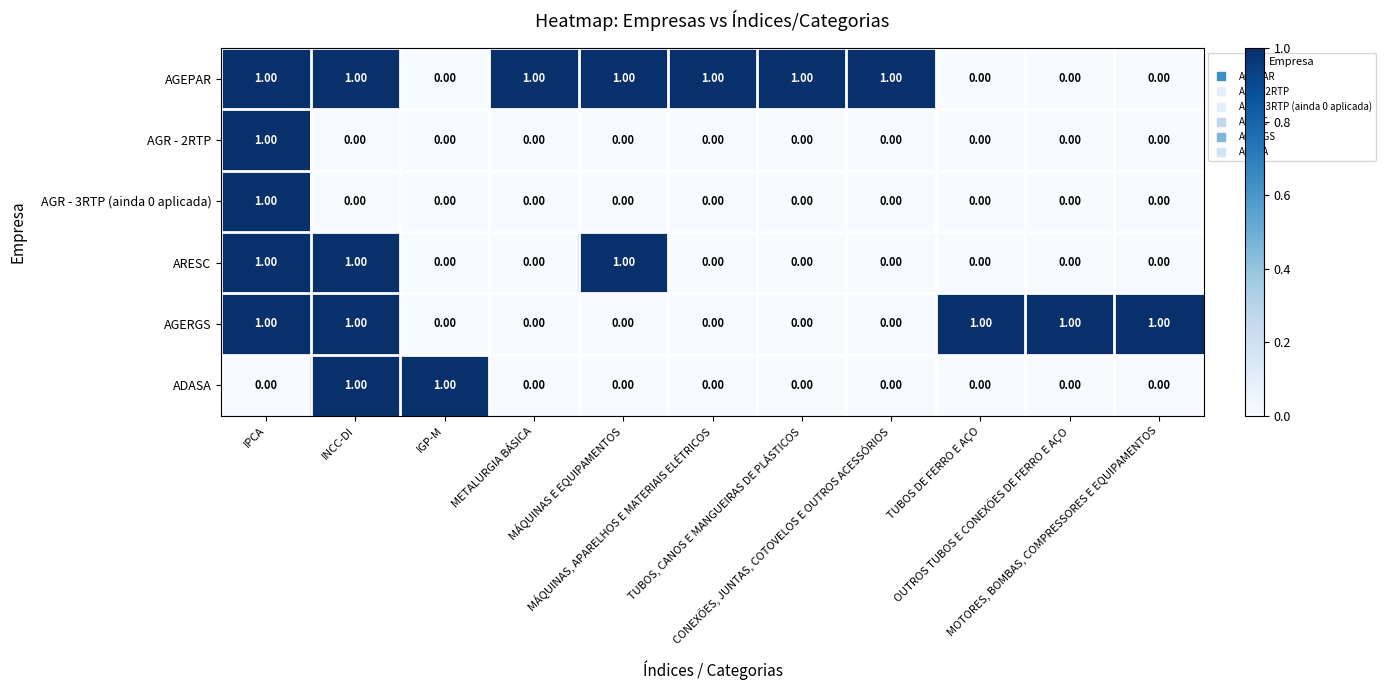

At how many categories does at least one series exceed 0?

11